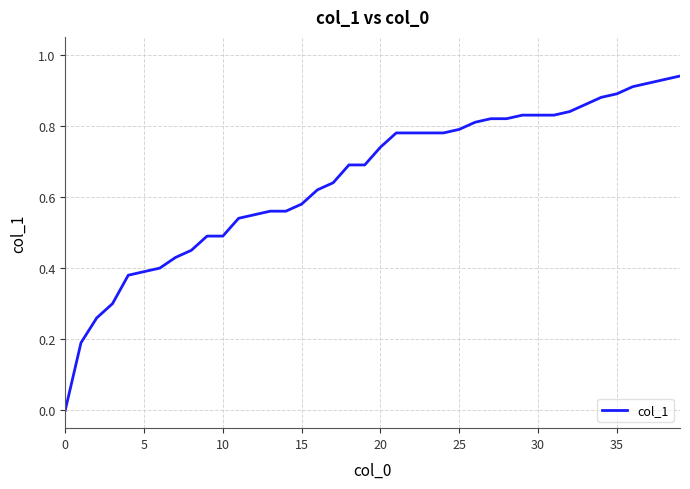

What is the value of the 40th point from the left?

0.9